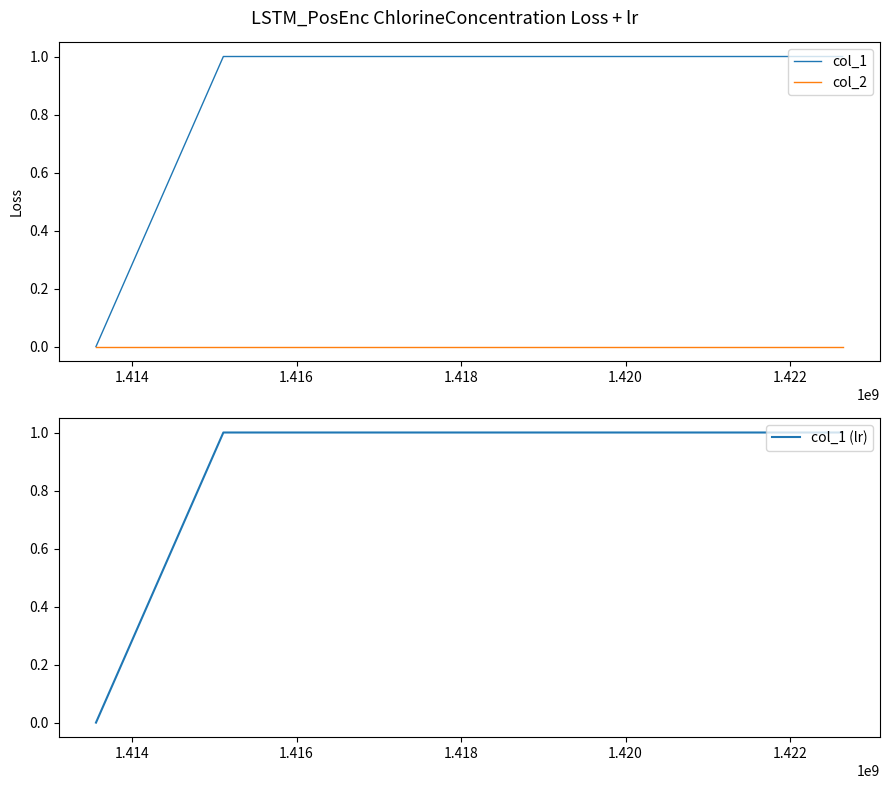

True or false: col_1 (lr) and col_2 cross at least once.

False